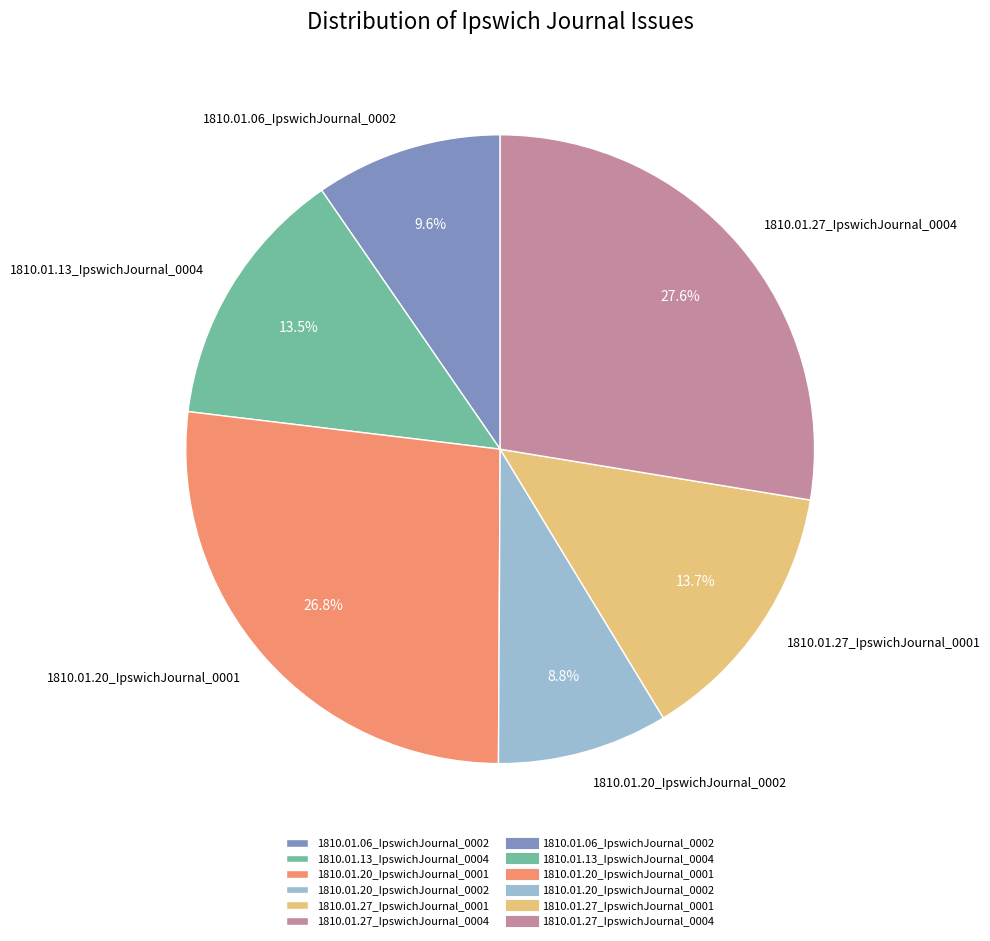

How many segments does this pie chart have?

6